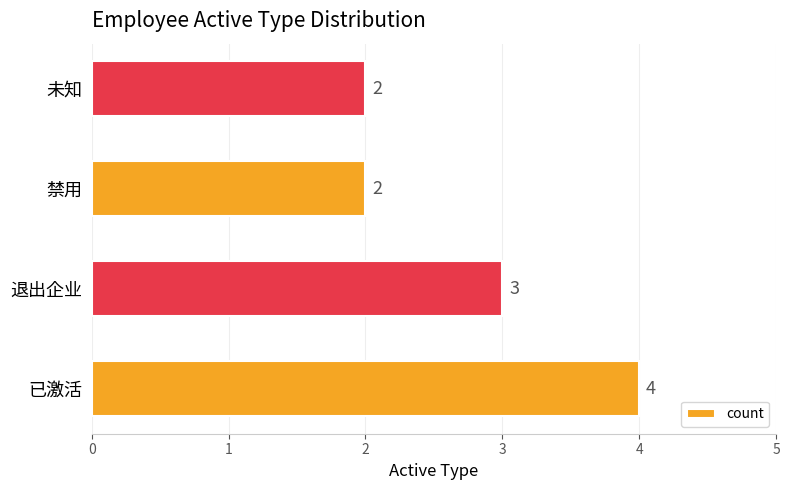

Reading bottom to top, transcribe all the data shown in this chart.

已激活=4	退出企业=3	禁用=2	未知=2